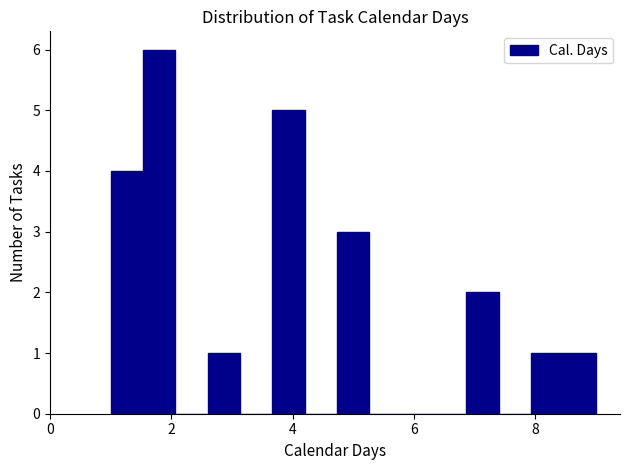

Around what value on the x-axis is the tallest bar? Give the approximate position of its centre, as read against the axis.

1.8